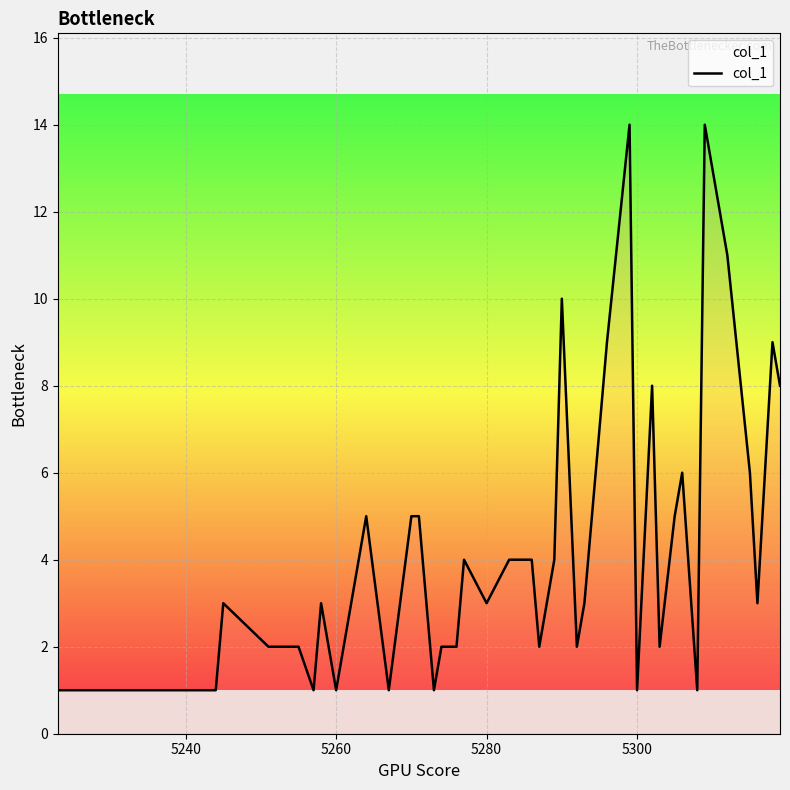

What is the difference between the maximum and minimum values?

13